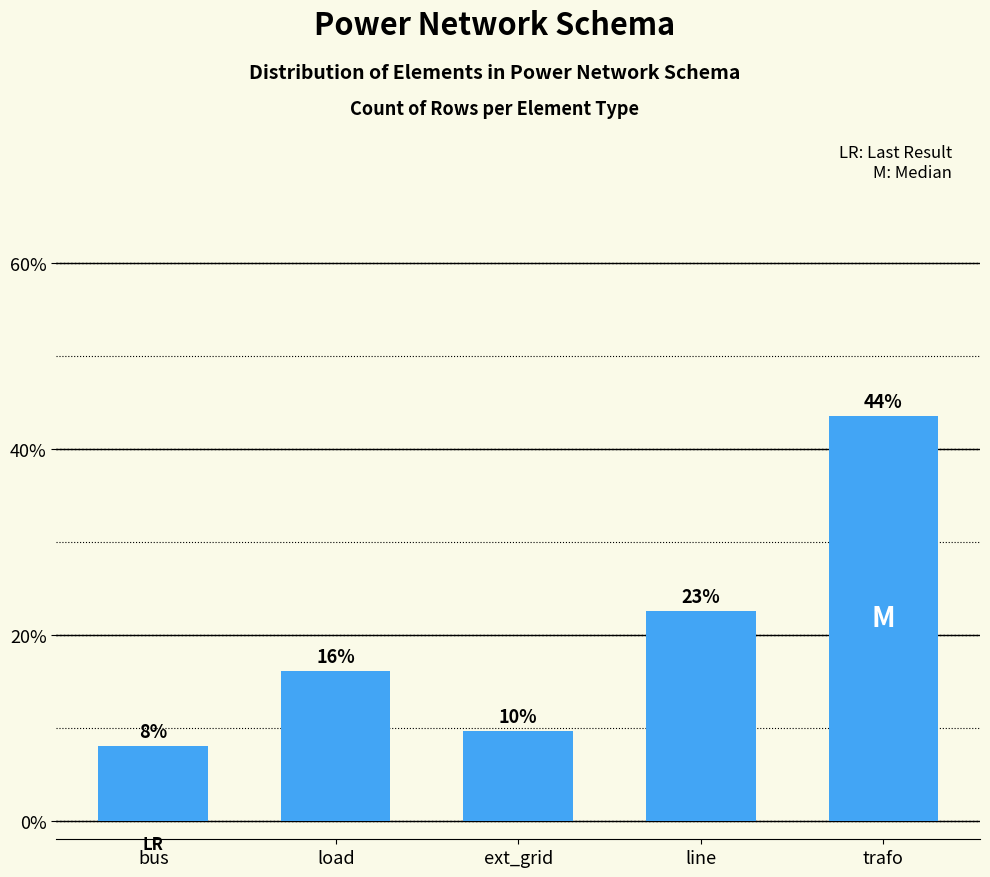

Does the chart contain any negative values?

No